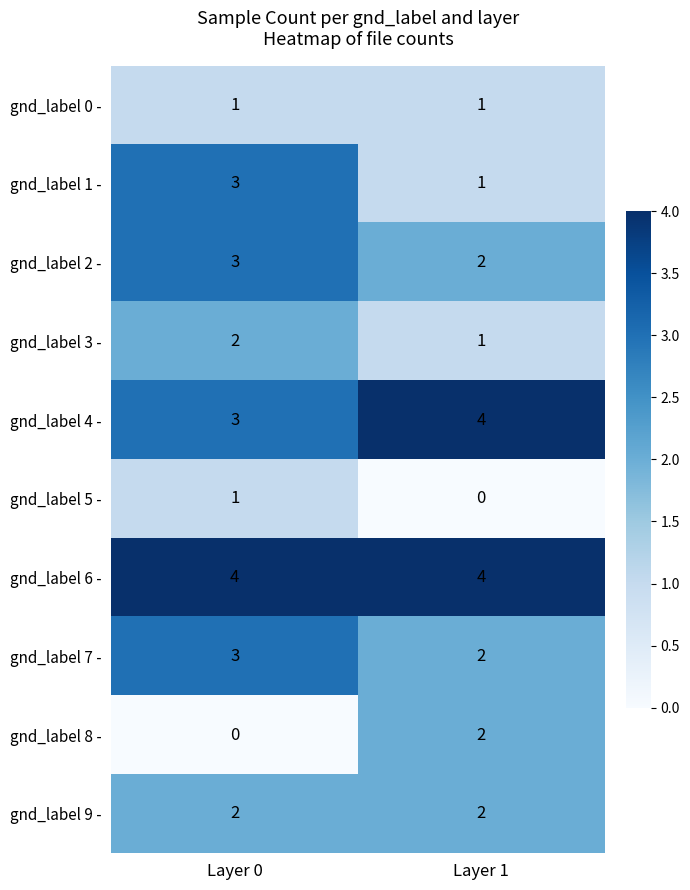

Rank the categories by gnd_label 8 - value from highest to lowest.

Layer 1, Layer 0